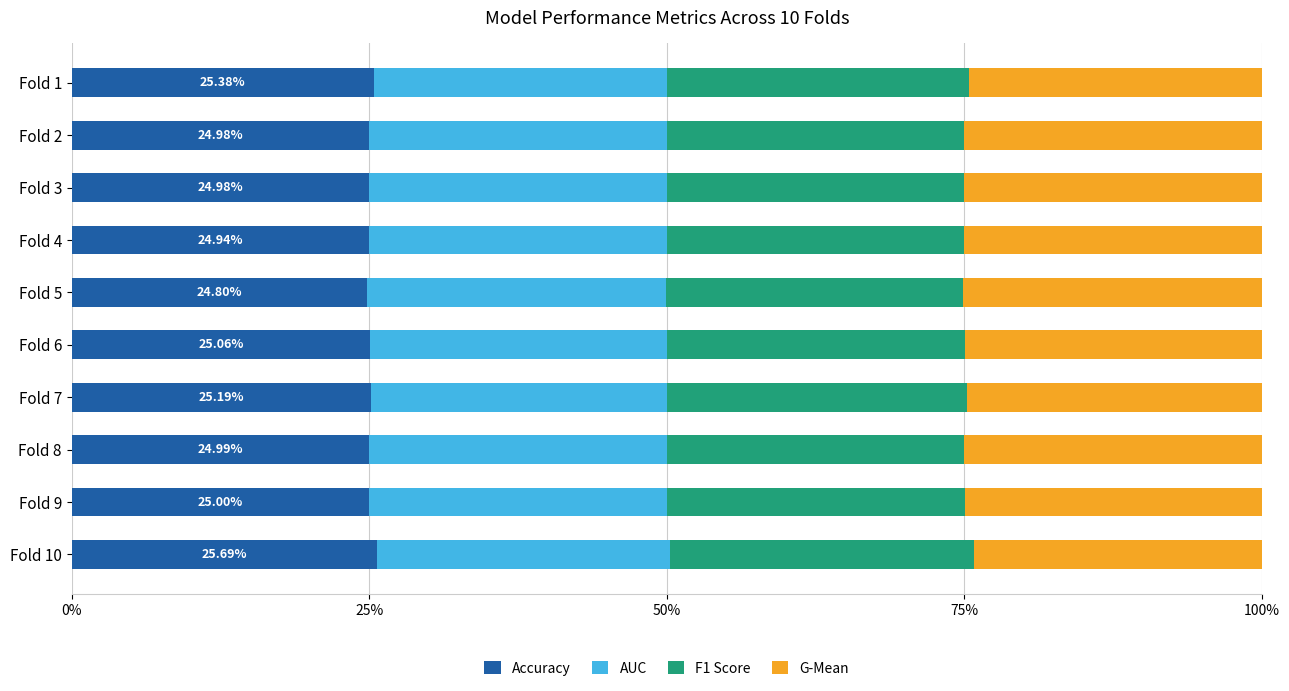

What is the difference between the maximum and second lowest values in the Accuracy series?

0.7